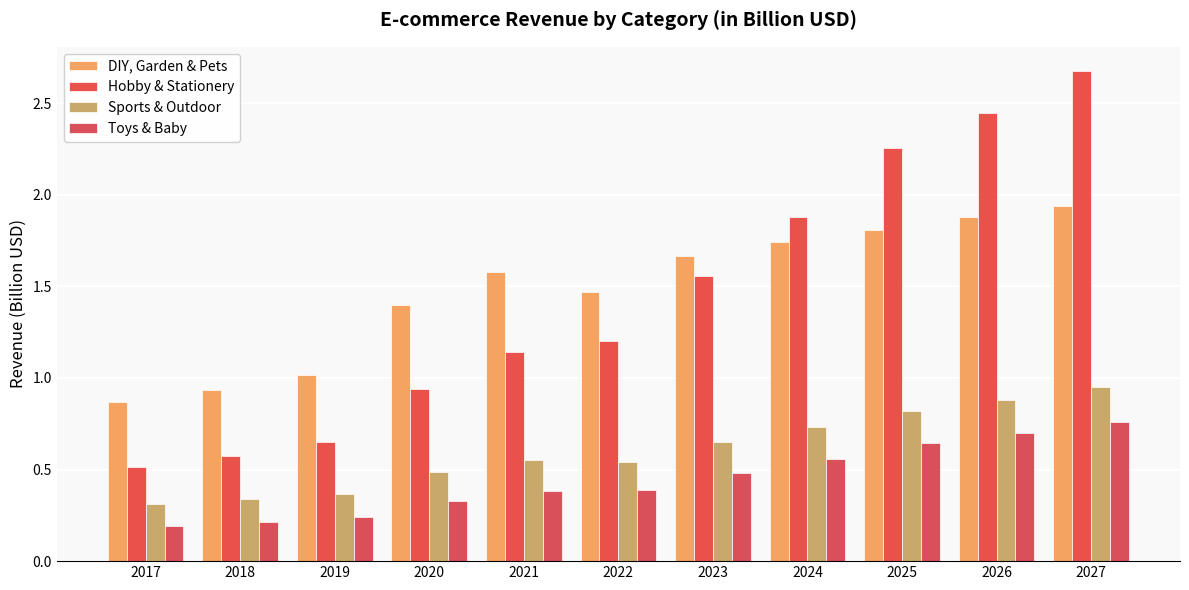

Is it true that Hobby & Stationery equals 1.6 at 2023?

True